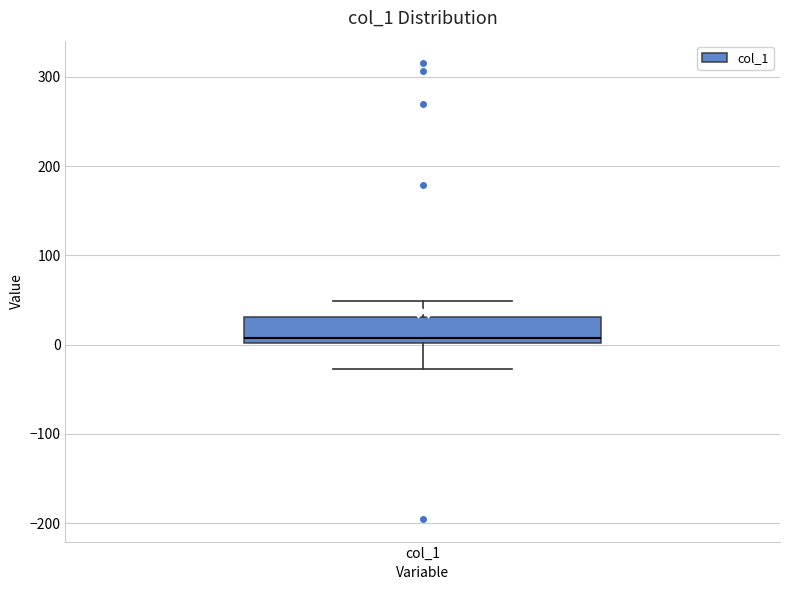

Transcribe this box plot: give where the median line is, the range the box spans, and where the two whiskers end, as read against the y-axis. The values are not printed on the chart, so give them approximately, as read against the axis.

median 10, box 0 to 30, whiskers -30 to 50